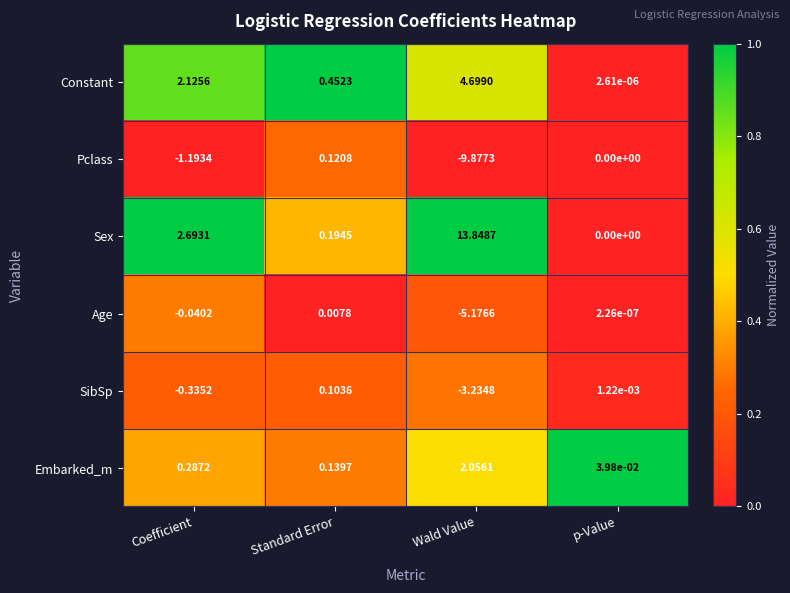

Which series has the largest range (max minus min)?

Sex